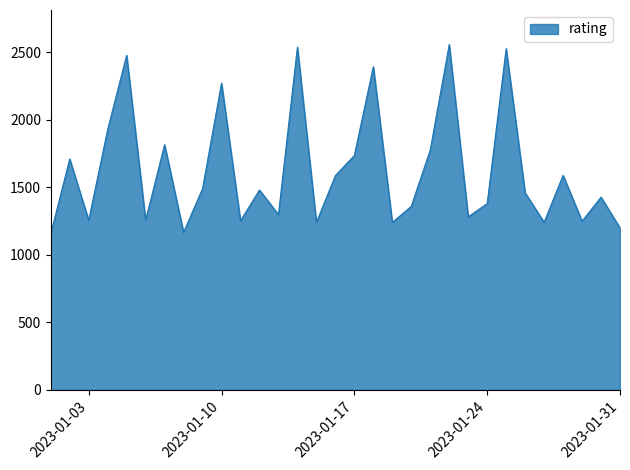

What is the greatest value displayed?

2559